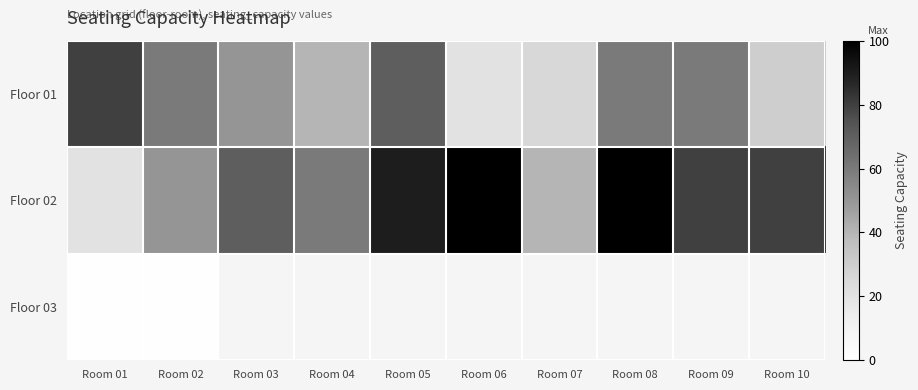

What is the difference between the second highest and second lowest values in the Floor 01 series?

45.0